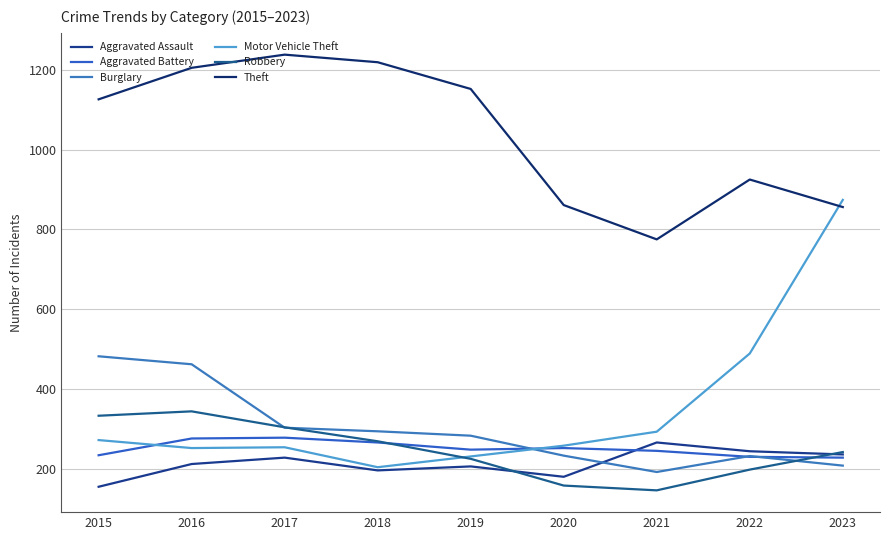

What is the minimum value shown in the chart?

146